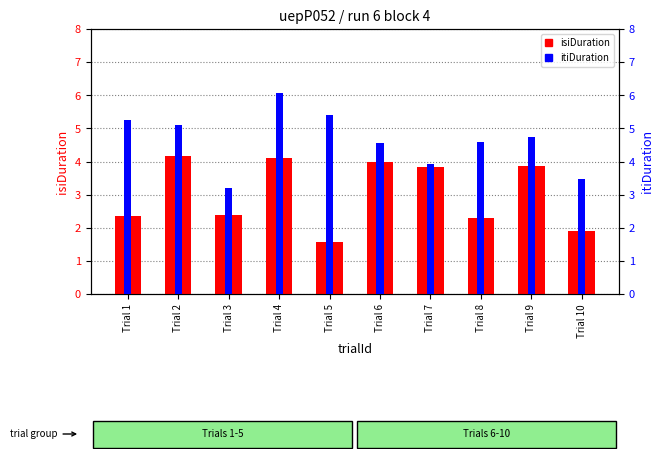

Which category has the lowest value across all series?

Trial 5